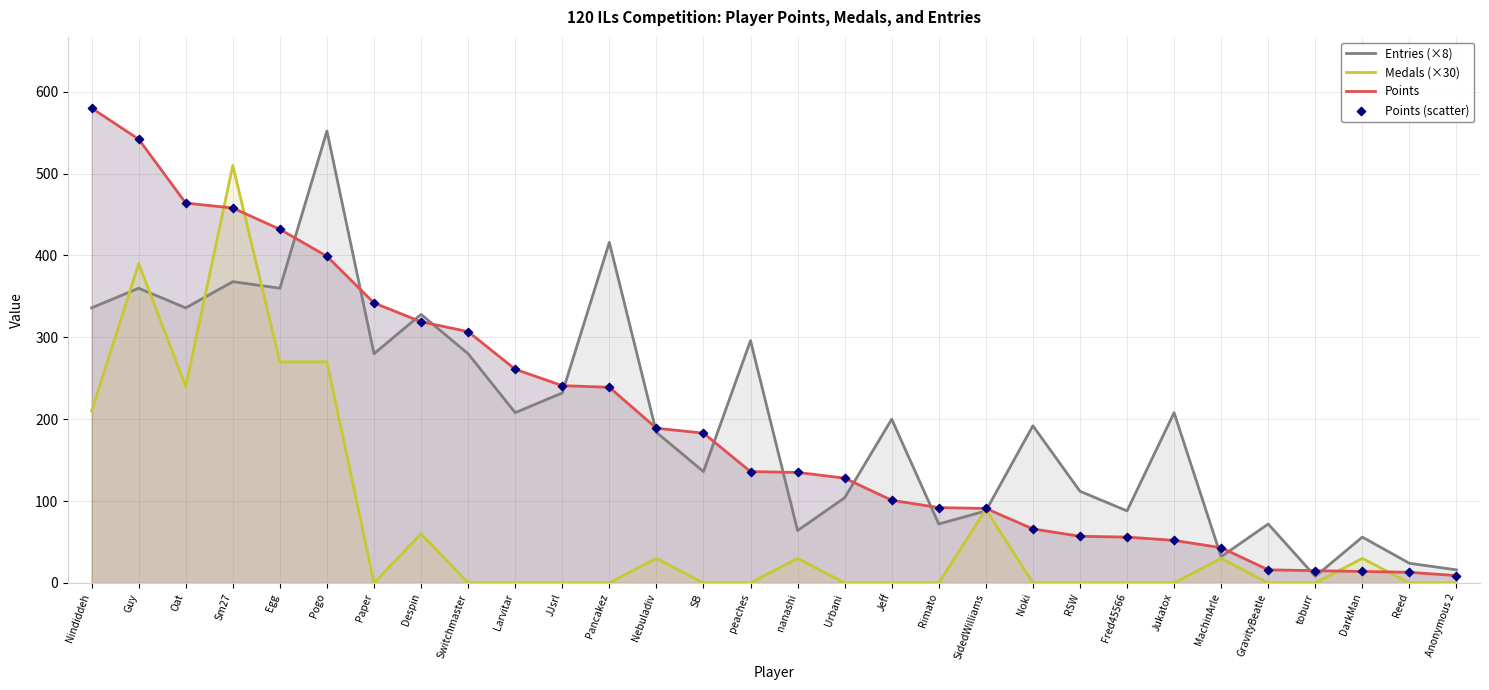

Which series has the widest spread of Y values?

Points